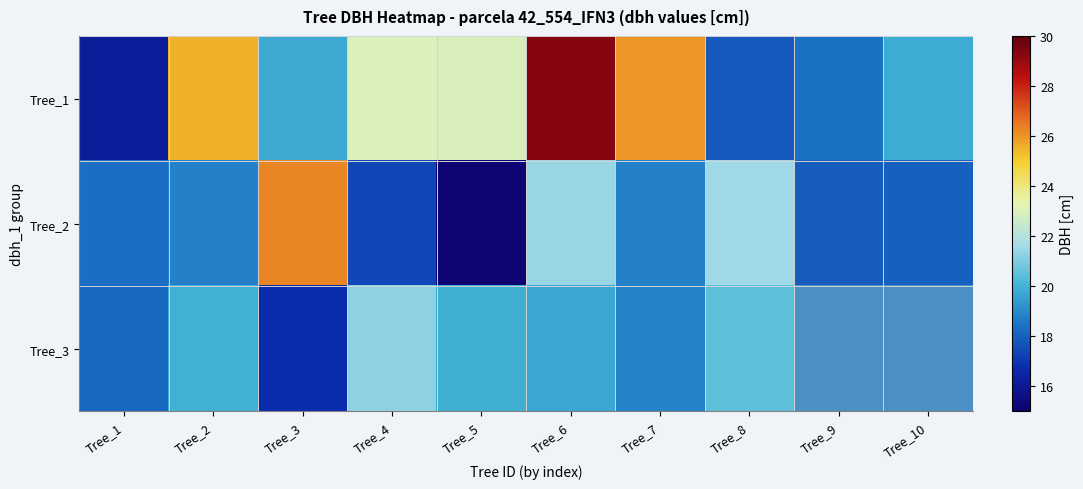

At Tree_8, list the series in order from smallest to largest.

Tree_1, Tree_3, Tree_2